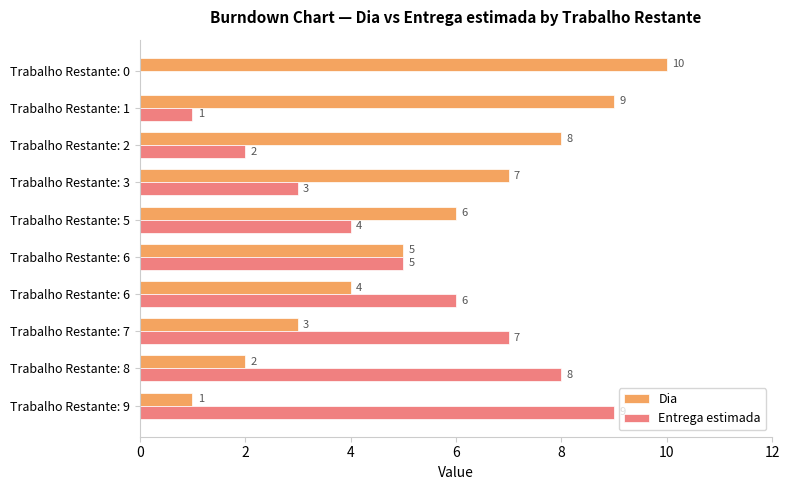

What is the value of the Entrega estimada bar at the 2nd from the left?

8